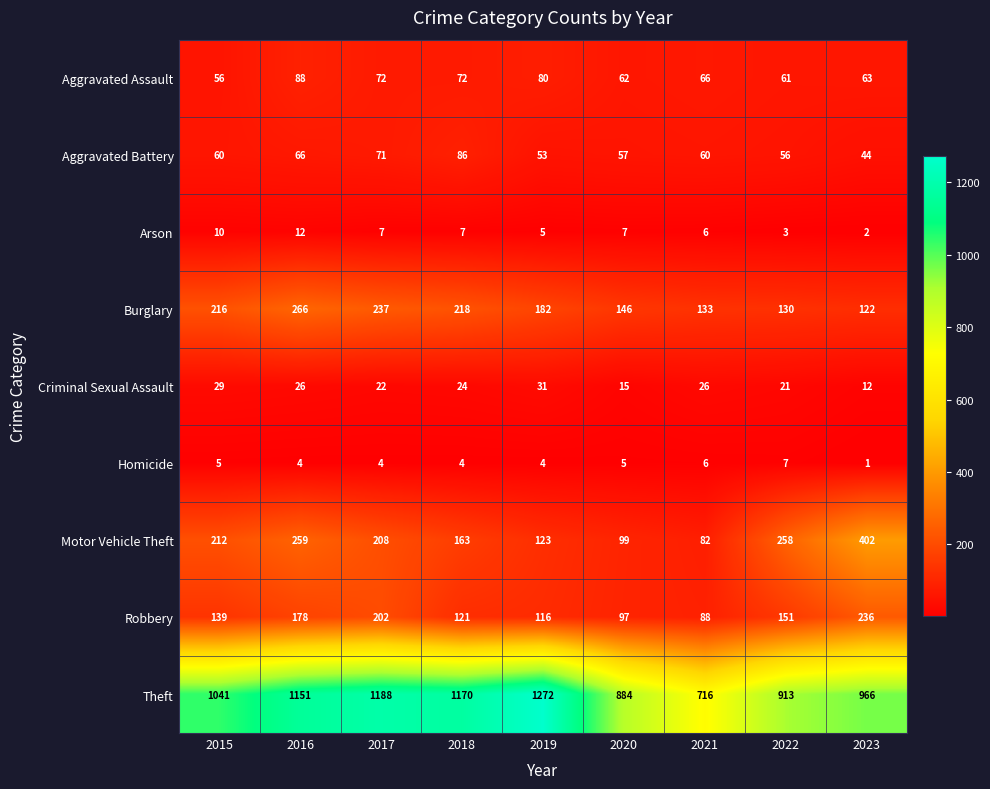

Which series has the largest total across all categories?

Theft